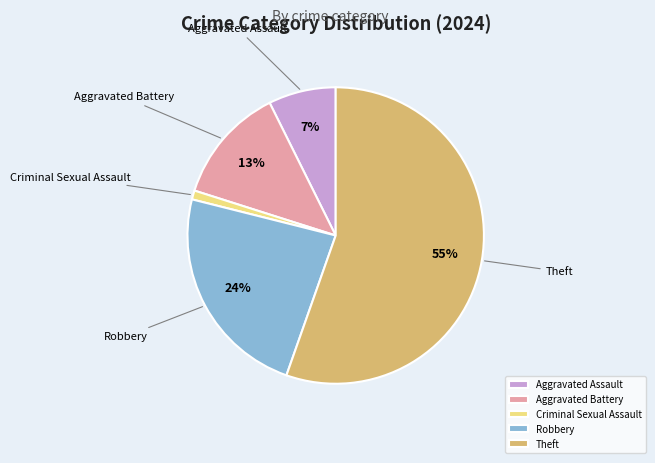

Rank the categories by value from lowest to highest.

Criminal Sexual Assault, Aggravated Assault, Aggravated Battery, Robbery, Theft